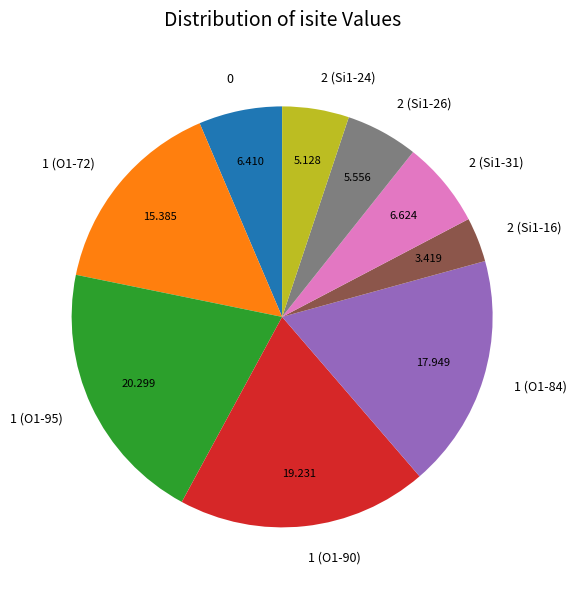

True or false: 1 (O1-95) accounts for 34% of the total.

False